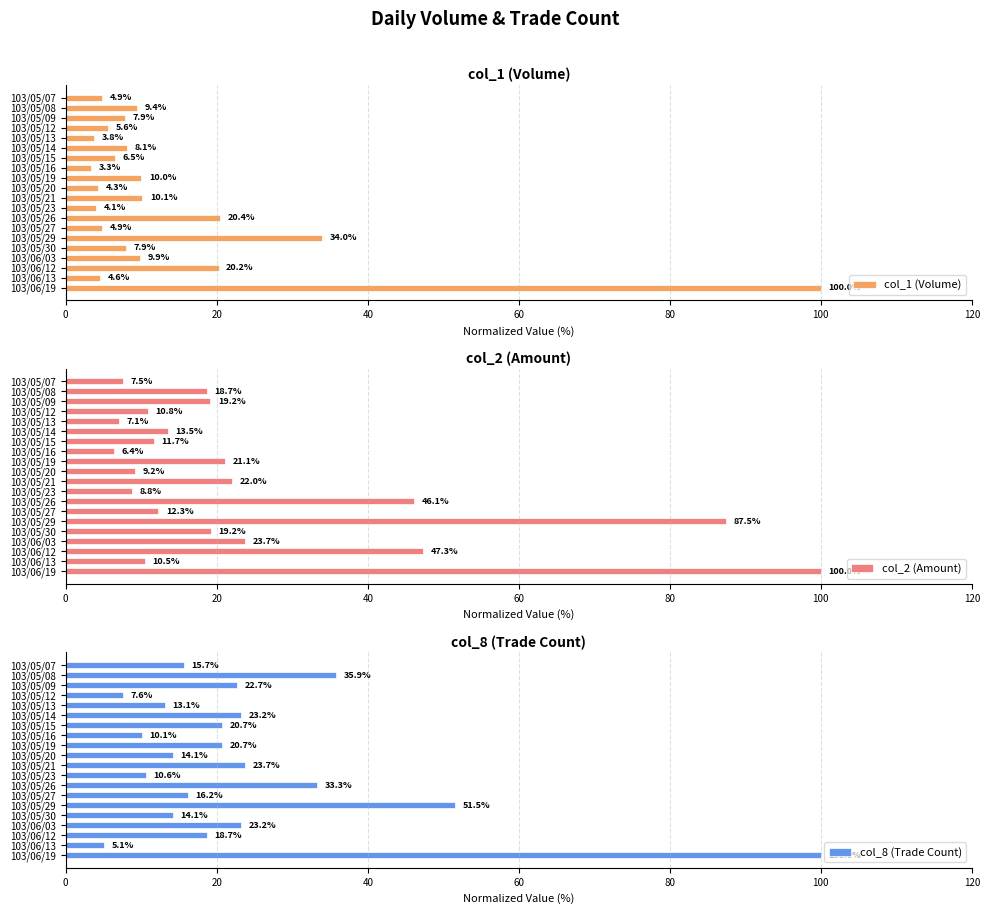

At which label does col_2 (Amount) reach its peak?

103/06/19